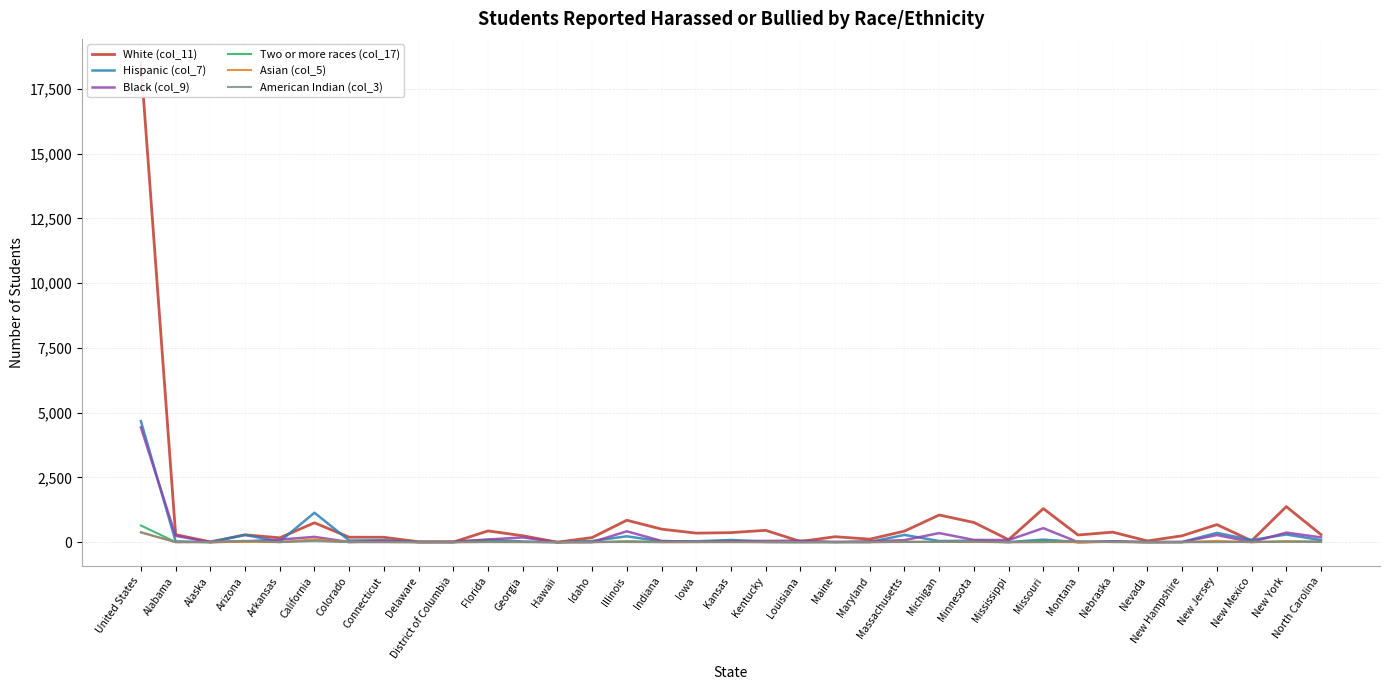

What are all the series names shown in the legend?

White (col_11), Hispanic (col_7), Black (col_9), Two or more races (col_17), Asian (col_5), American Indian (col_3)